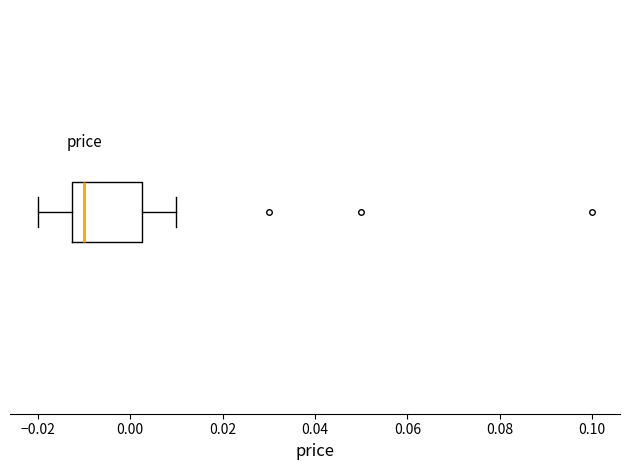

Where does the left whisker of the box end on the x-axis? The values are not printed on the chart, so give them approximately, as read against the axis.

-0.020